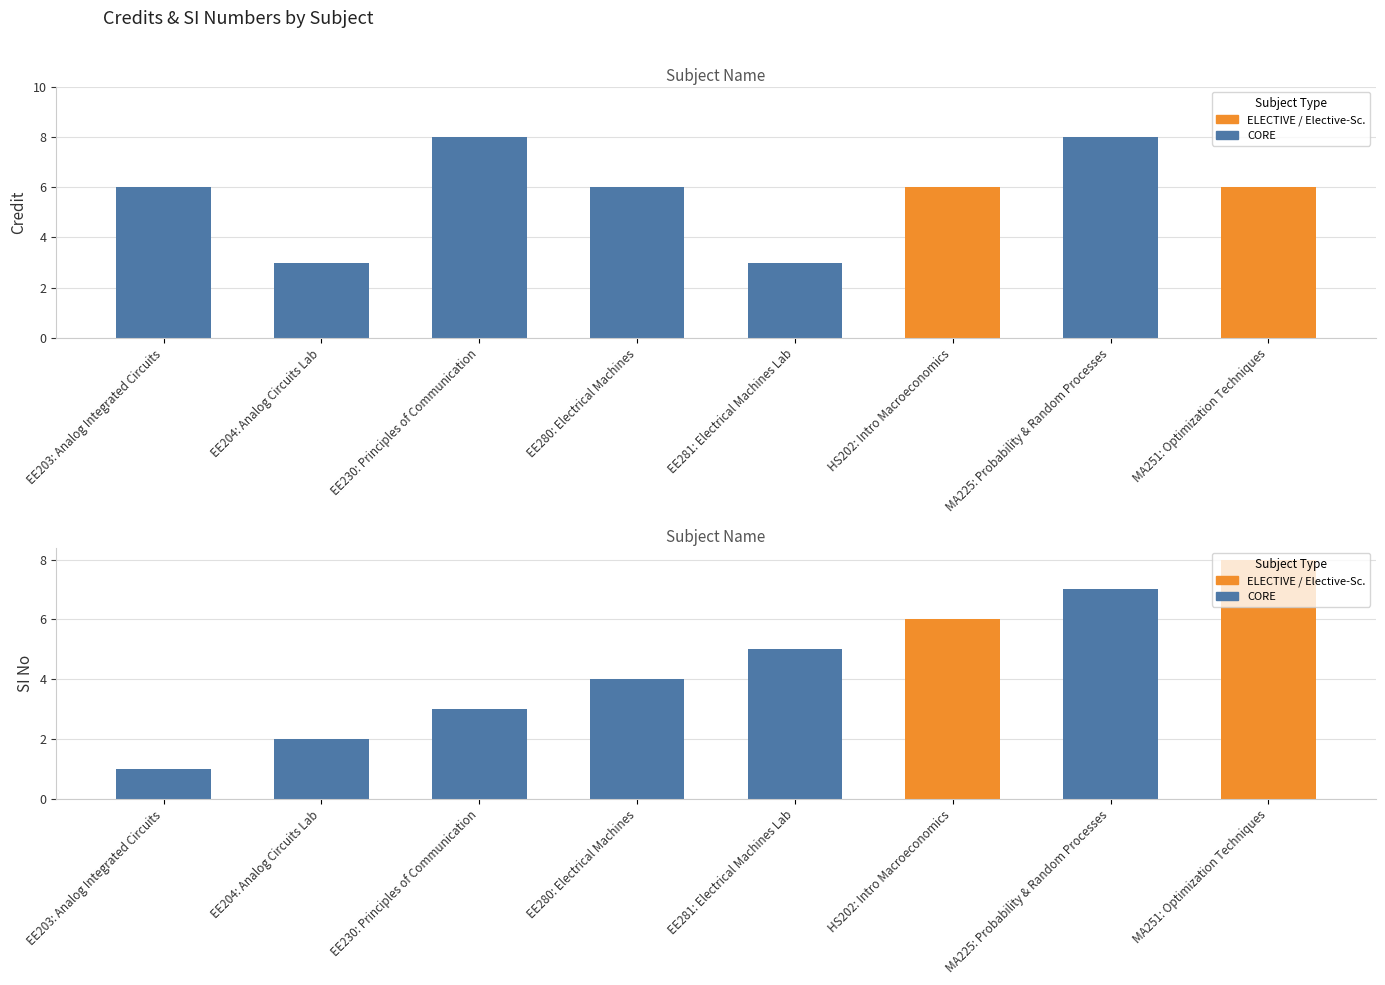

The Credit series shows 8 at EE230: Principles of Communication. True or false?

True